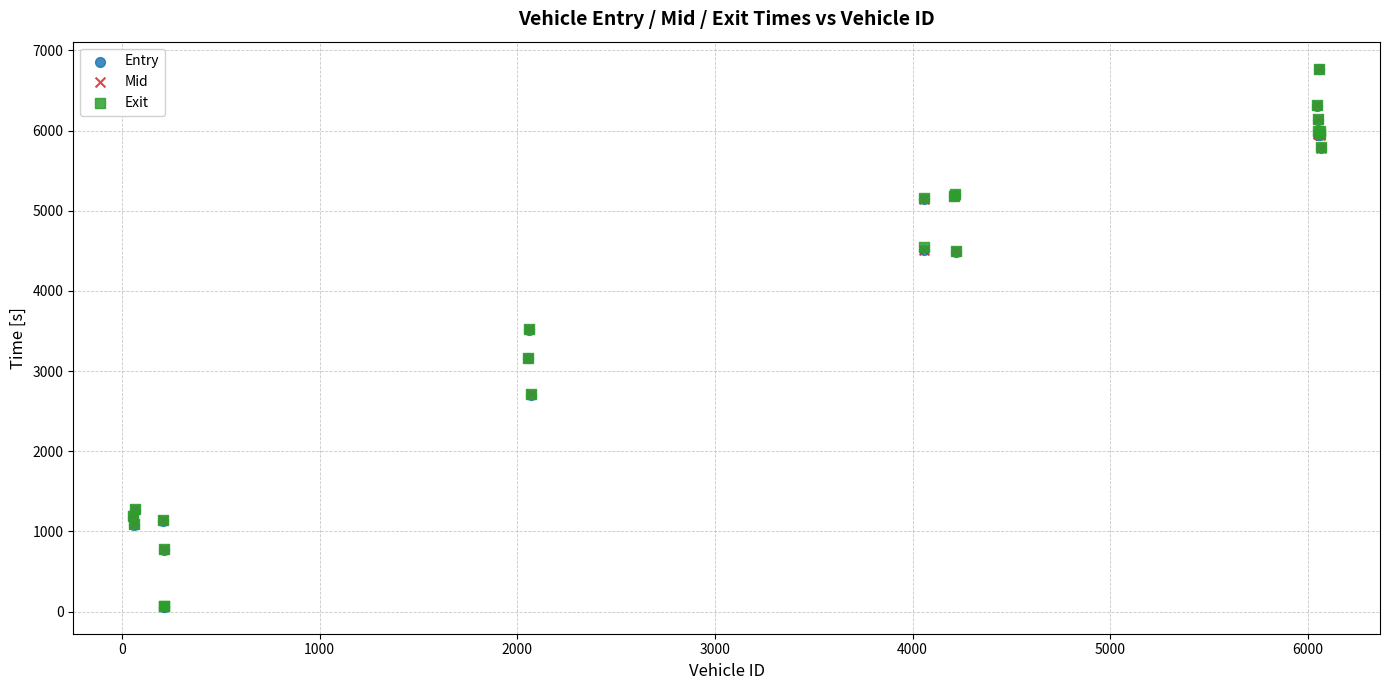

What are all the series names shown in the legend?

Entry, Mid, Exit